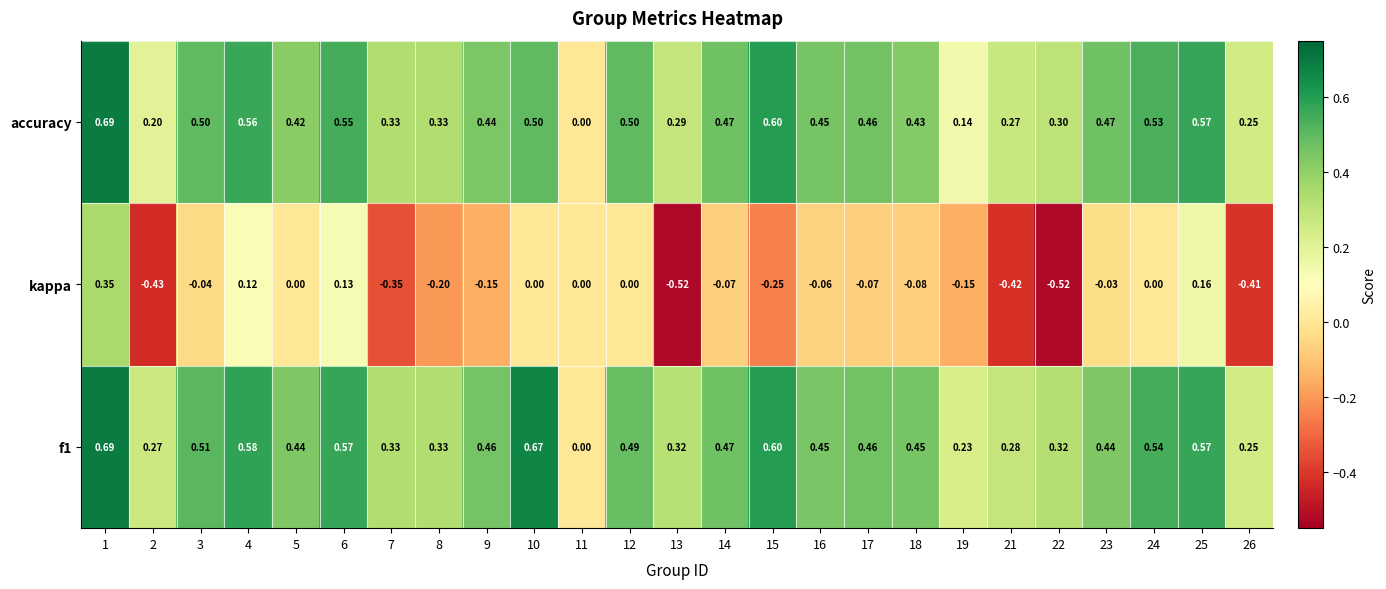

Is the value of kappa at 17 greater than the value of f1 at 16?

No